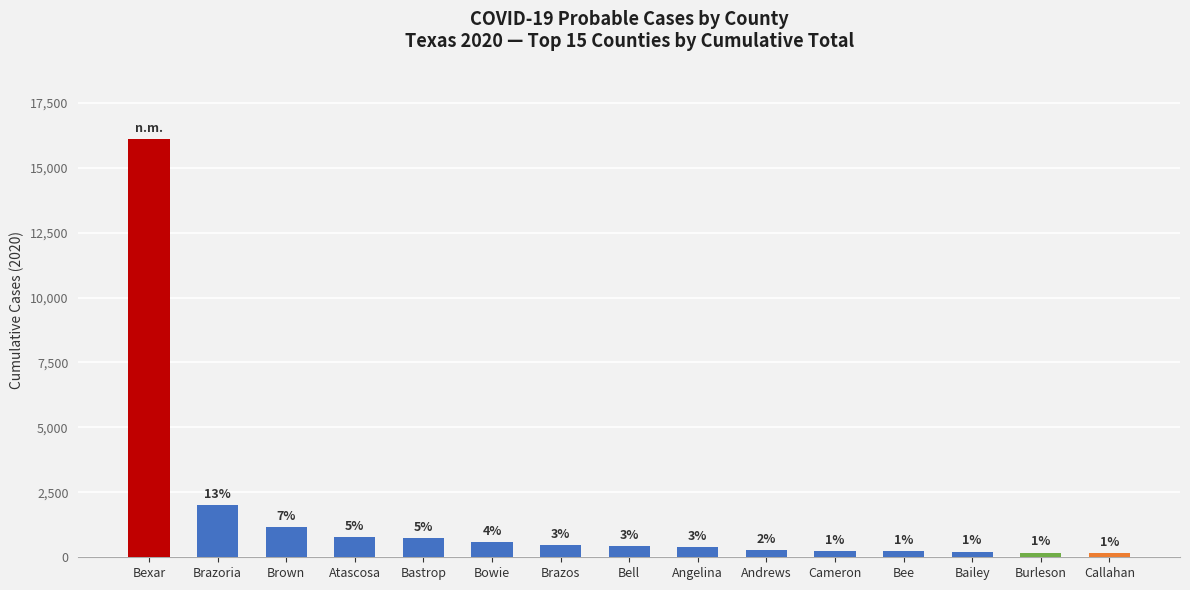

Reading left to right, extract all data points from this chart.

Bexar=16105	Brazoria=2024	Brown=1161	Atascosa=765	Bastrop=743	Bowie=588	Brazos=476	Bell=427	Angelina=406	Andrews=265	Cameron=236	Bee=236	Bailey=219	Burleson=179	Callahan=172